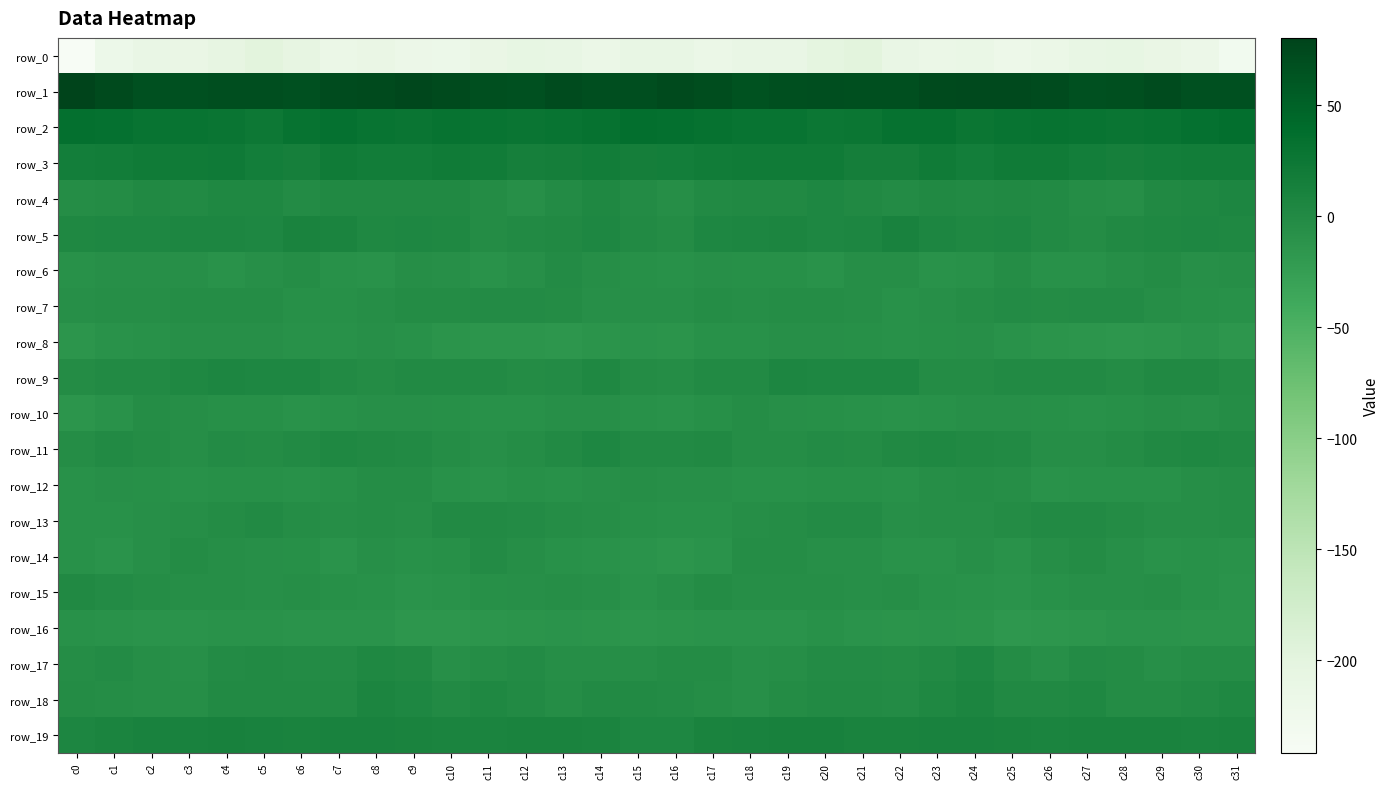

Where is row_8 nearest to the value -10?

c25